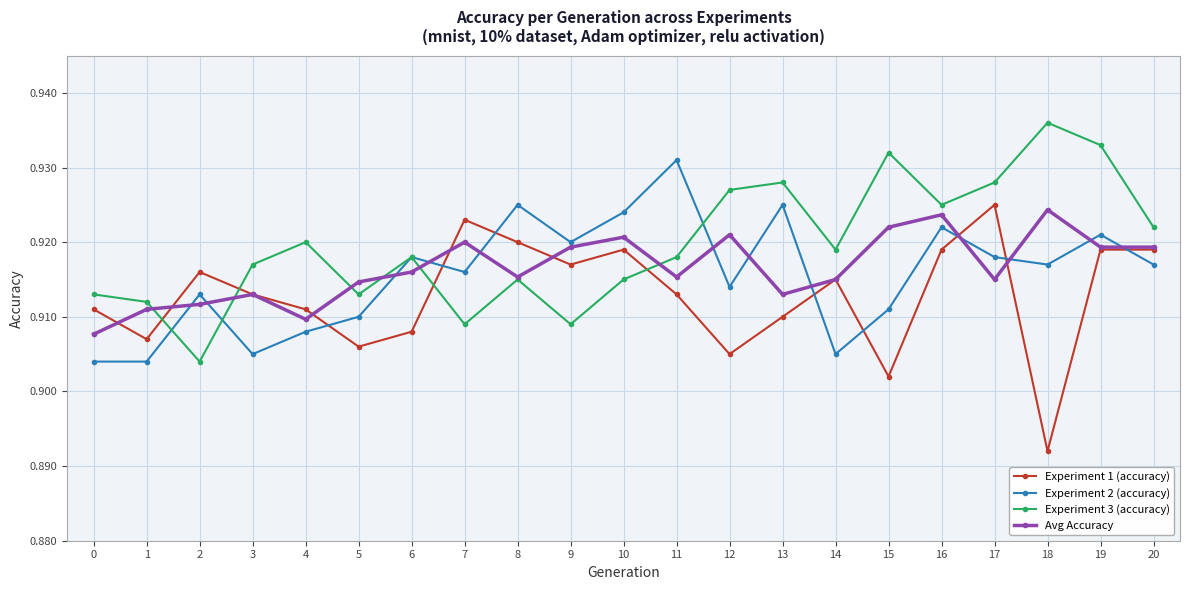

Does the chart display data point markers on the line(s)?

Yes